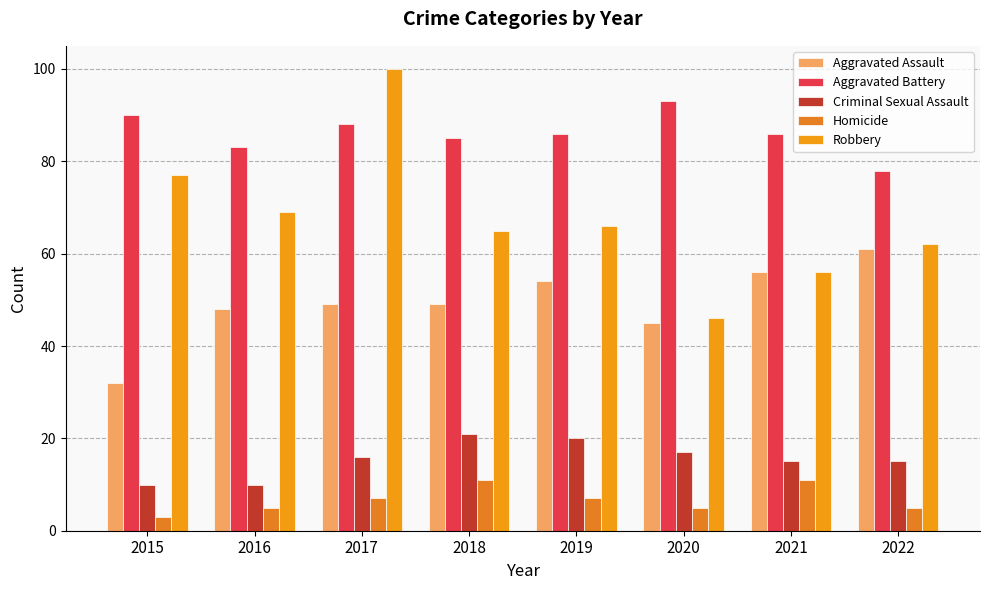

At which label is Robbery closest to 73?

2015